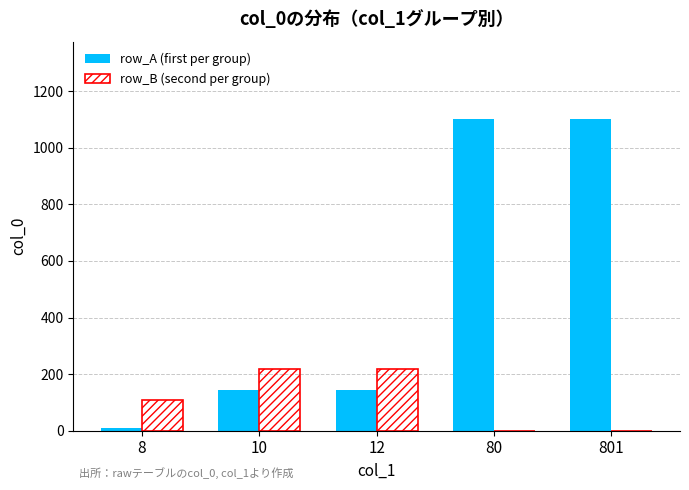

How many data points does each series have?

5